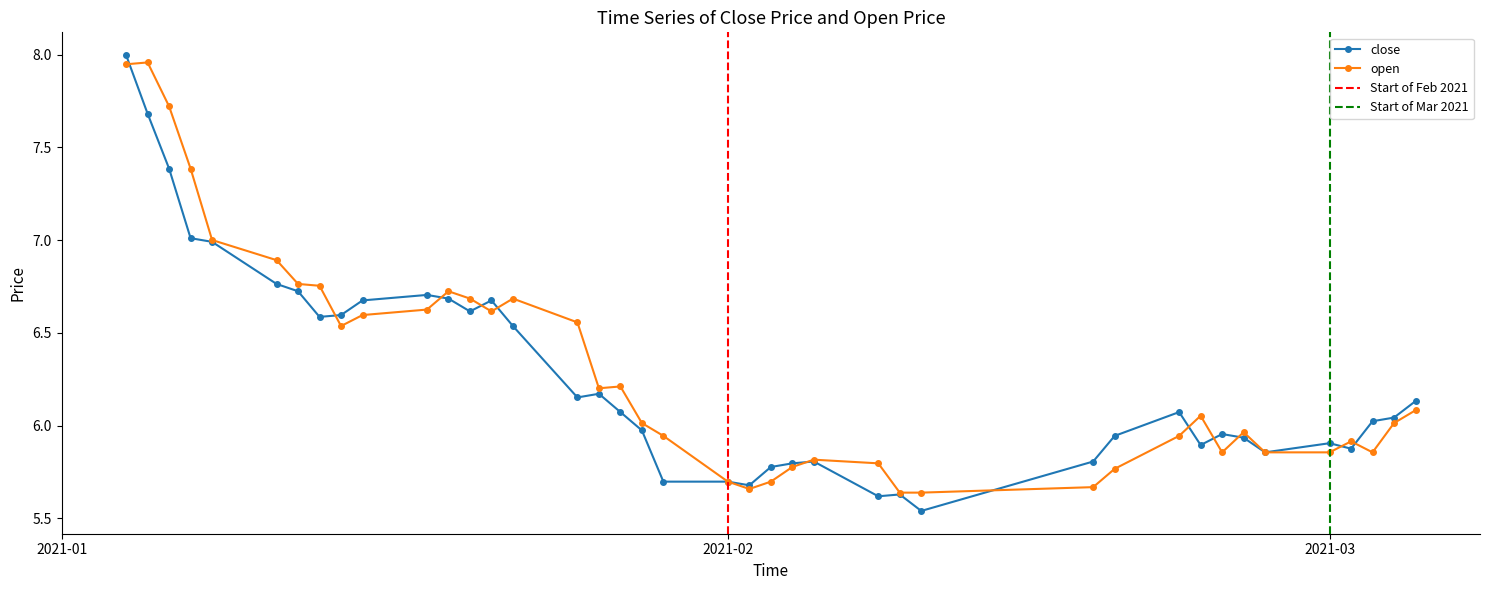

What is the difference between the highest and lowest values at 2021-02-10?

0.1